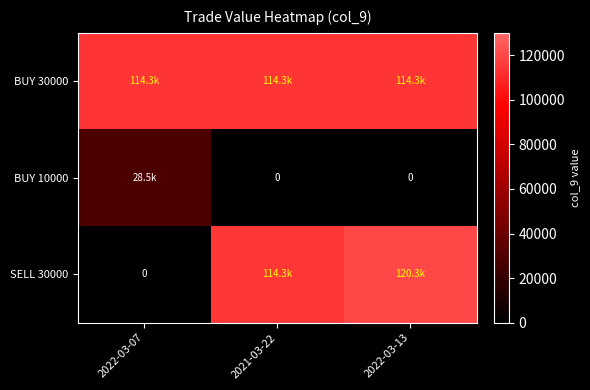

What is the maximum value for BUY 30000?

114252.5